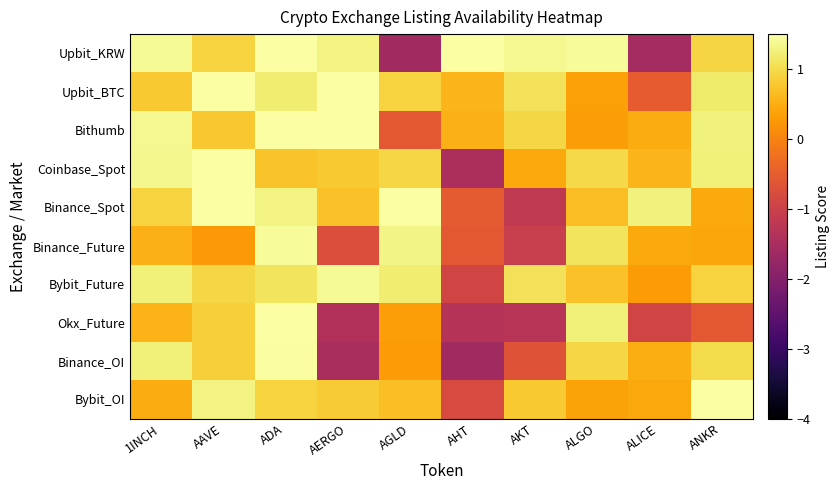

Reading left to right, what are all the values shown in this chart?

Upbit_KRW: 1INCH=1.4	AAVE=0.9	ADA=1.5	AERGO=1.3	AGLD=-1.6	AHT=1.5	AKT=1.4	ALGO=1.4	ALICE=-1.6	ANKR=0.9
Upbit_BTC: 1INCH=0.8	AAVE=1.5	ADA=1.2	AERGO=1.5	AGLD=0.9	AHT=0.6	AKT=1.1	ALGO=0.3	ALICE=-0.5	ANKR=1.2
Bithumb: 1INCH=1.4	AAVE=0.8	ADA=1.5	AERGO=1.5	AGLD=-0.6	AHT=0.5	AKT=1.0	ALGO=0.3	ALICE=0.5	ANKR=1.3
Coinbase_Spot: 1INCH=1.4	AAVE=1.5	ADA=0.7	AERGO=0.8	AGLD=1.0	AHT=-1.5	AKT=0.4	ALGO=1.0	ALICE=0.6	ANKR=1.3
Binance_Spot: 1INCH=0.9	AAVE=1.5	ADA=1.3	AERGO=0.7	AGLD=1.5	AHT=-0.5	AKT=-1.2	ALGO=0.7	ALICE=1.3	ANKR=0.5
Binance_Future: 1INCH=0.5	AAVE=0.3	ADA=1.4	AERGO=-0.8	AGLD=1.3	AHT=-0.6	AKT=-1.1	ALGO=1.1	ALICE=0.5	ANKR=0.4
Bybit_Future: 1INCH=1.3	AAVE=1.0	ADA=1.1	AERGO=1.4	AGLD=1.2	AHT=-0.9	AKT=1.1	ALGO=0.7	ALICE=0.3	ANKR=0.9
Okx_Future: 1INCH=0.6	AAVE=0.9	ADA=1.5	AERGO=-1.4	AGLD=0.3	AHT=-1.3	AKT=-1.3	ALGO=1.2	ALICE=-0.9	ANKR=-0.6
Binance_OI: 1INCH=1.2	AAVE=0.9	ADA=1.5	AERGO=-1.5	AGLD=0.3	AHT=-1.6	AKT=-0.7	ALGO=0.9	ALICE=0.5	ANKR=1.0
Bybit_OI: 1INCH=0.5	AAVE=1.3	ADA=0.9	AERGO=0.8	AGLD=0.7	AHT=-0.8	AKT=0.8	ALGO=0.4	ALICE=0.4	ANKR=1.5